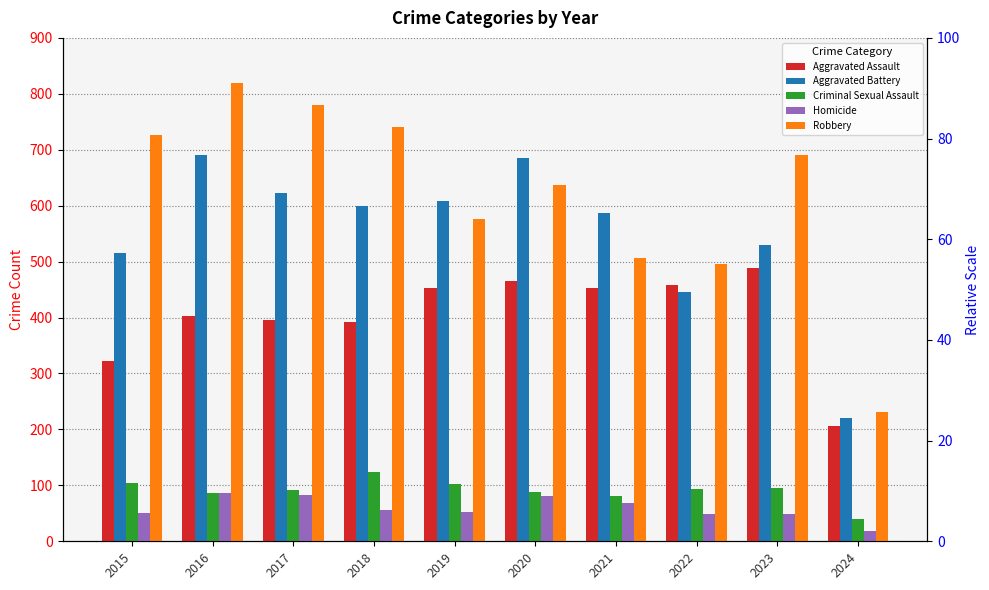

Between 2018 and 2019, which is larger?

2019